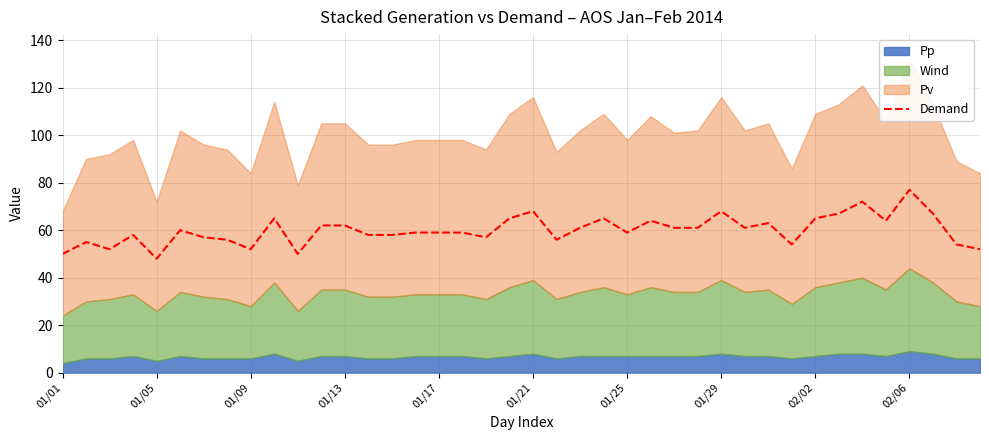

How many interior local valleys (lower than both neighbors) does the data have?

10